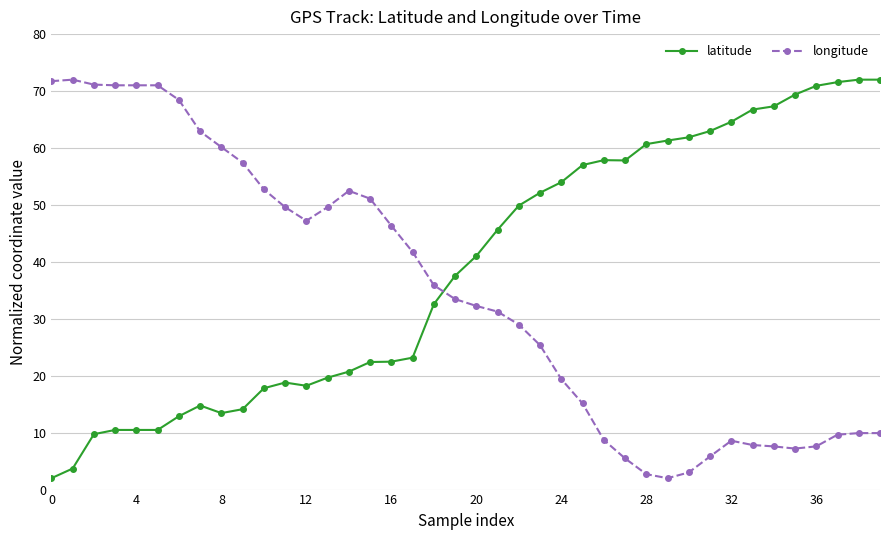

What is the sum of all latitude values?

1552.1